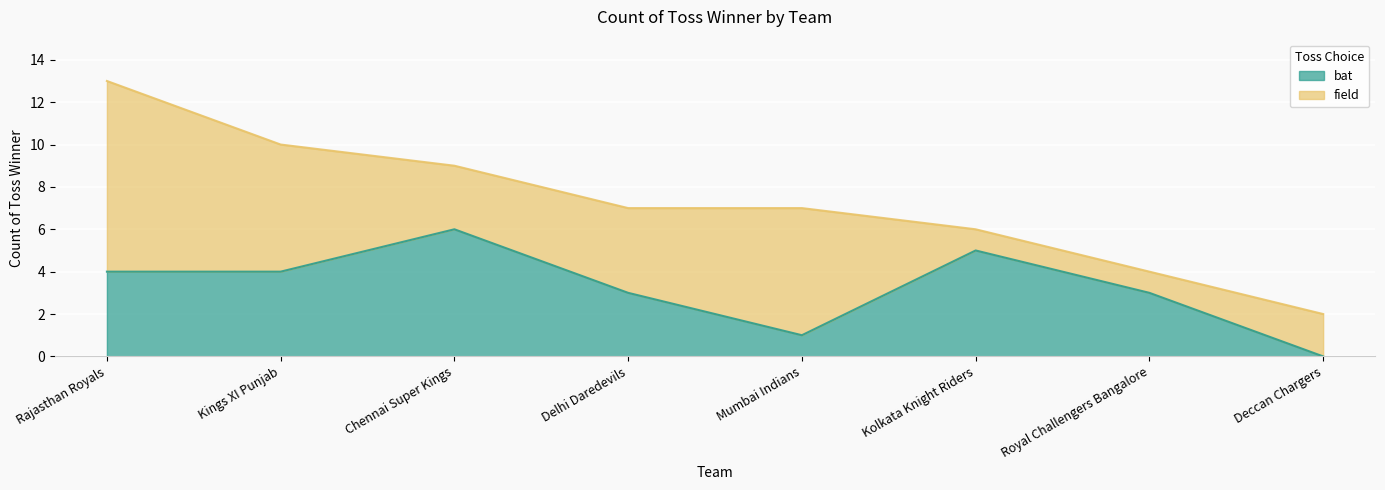

Rank the categories by value from highest to lowest.

Chennai Super Kings, Kolkata Knight Riders, Rajasthan Royals, Kings XI Punjab, Delhi Daredevils, Royal Challengers Bangalore, Mumbai Indians, Deccan Chargers